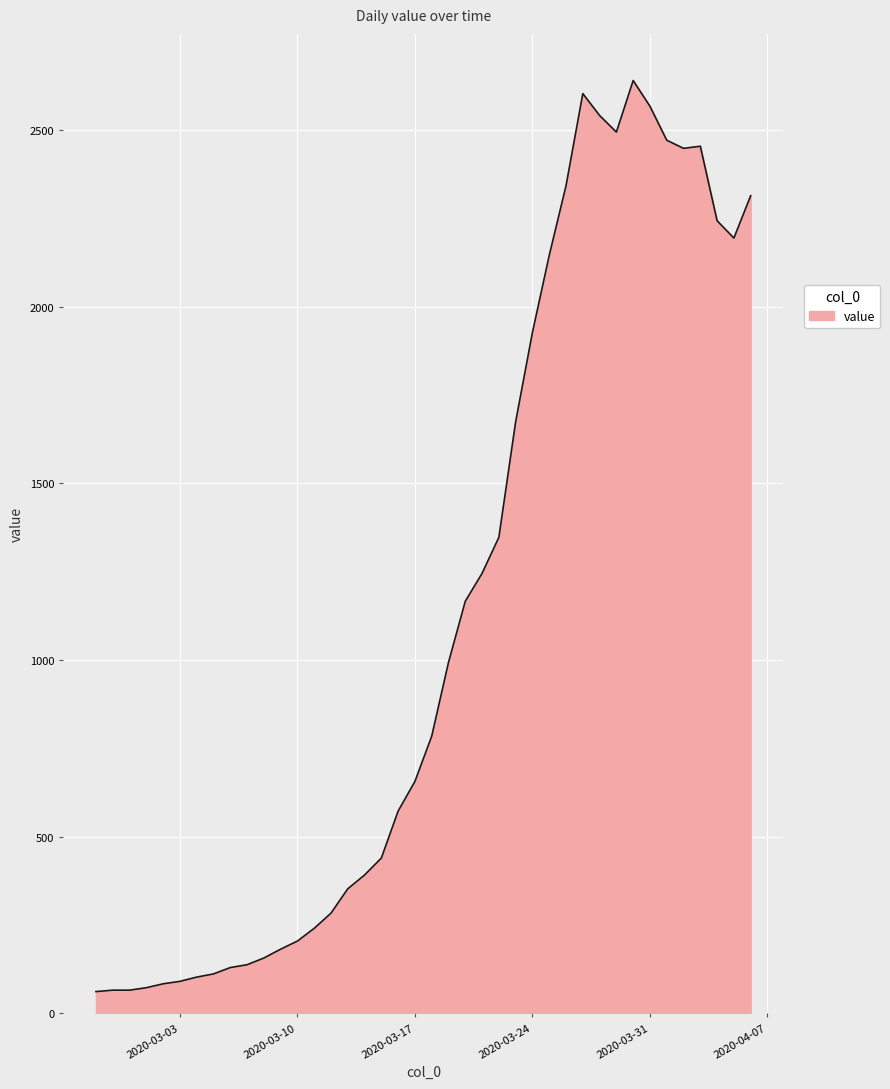

Does the chart display data point markers on the line(s)?

No